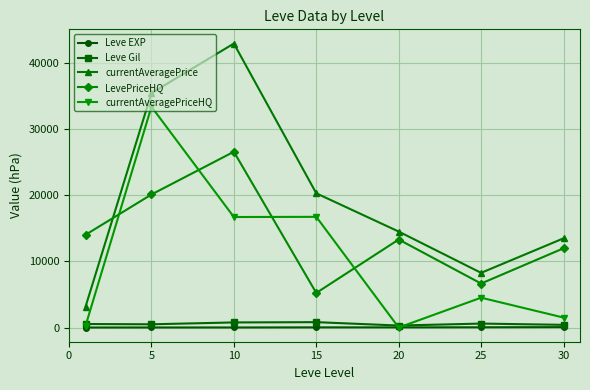

Which series has the largest total across all categories?

currentAveragePrice